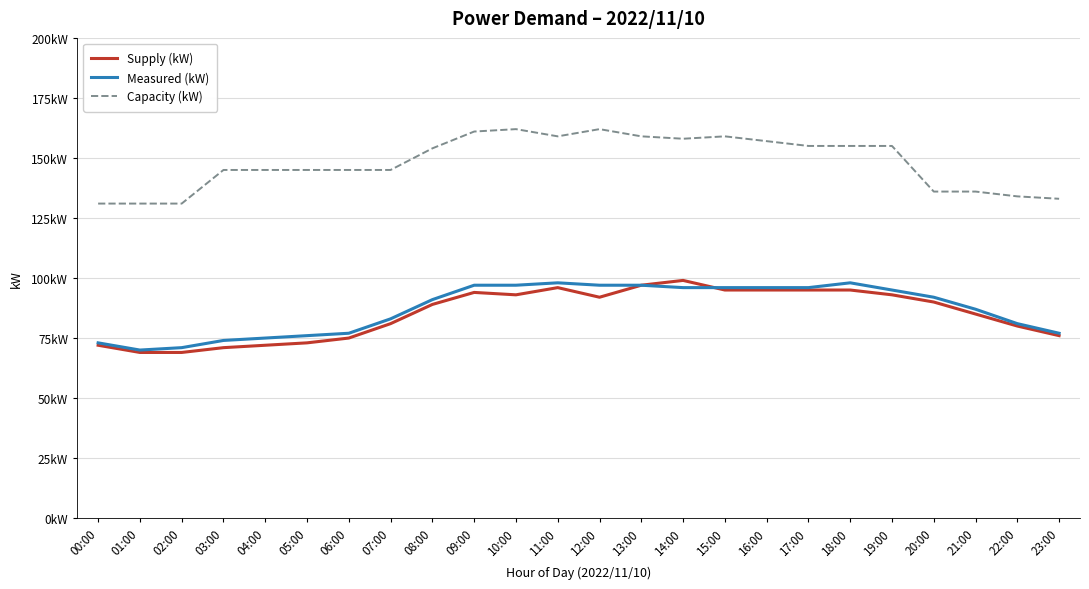

What is the average value of the Capacity (kW) series?

148